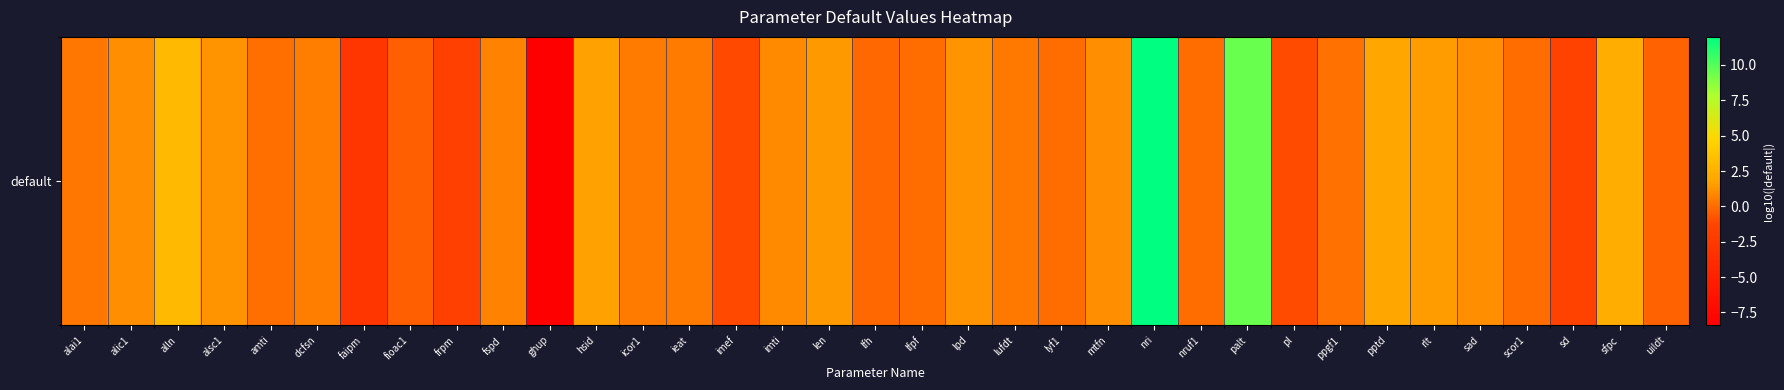

How many positive values are there?

24